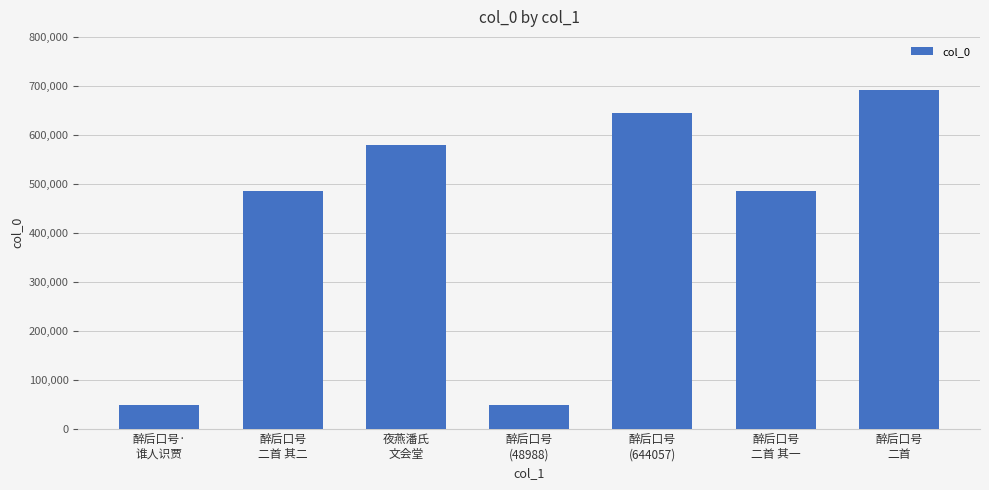

What is the change in value from 醉后口号
(48988) to 醉后口号
(644057)?

+595069